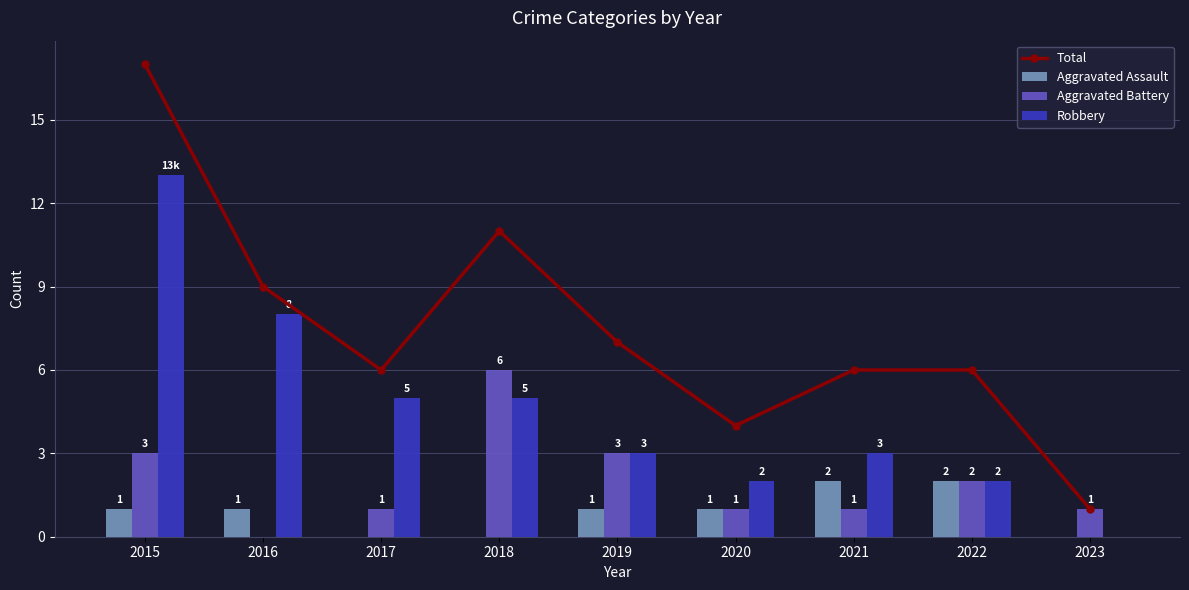

The value of Aggravated Battery at 2020 is 1. True or false?

True